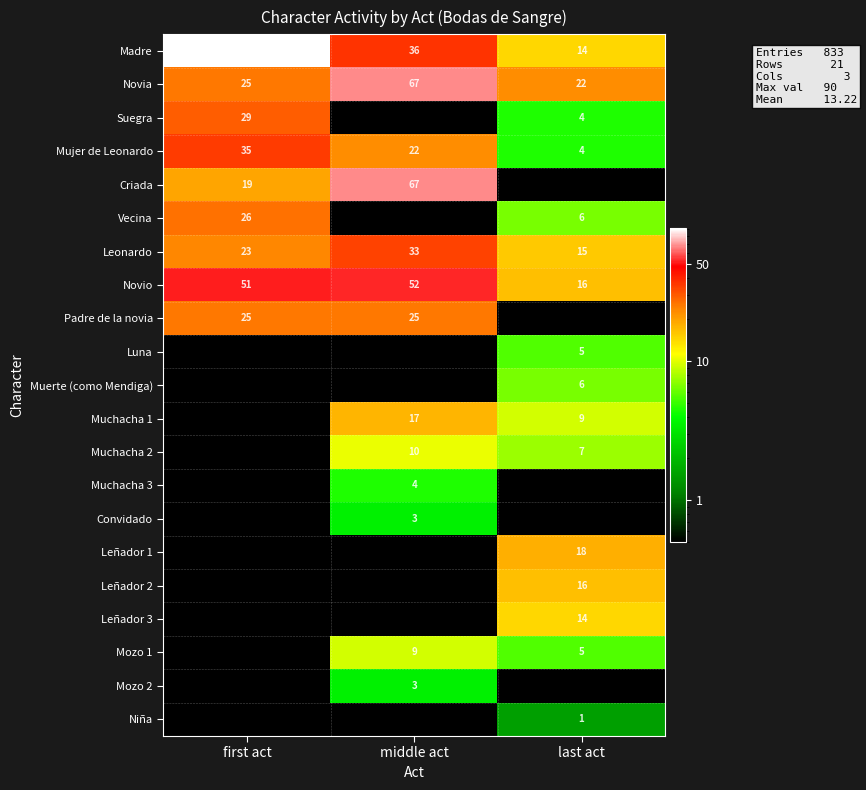

List the labels in order of Novio value, smallest first.

last act, first act, middle act